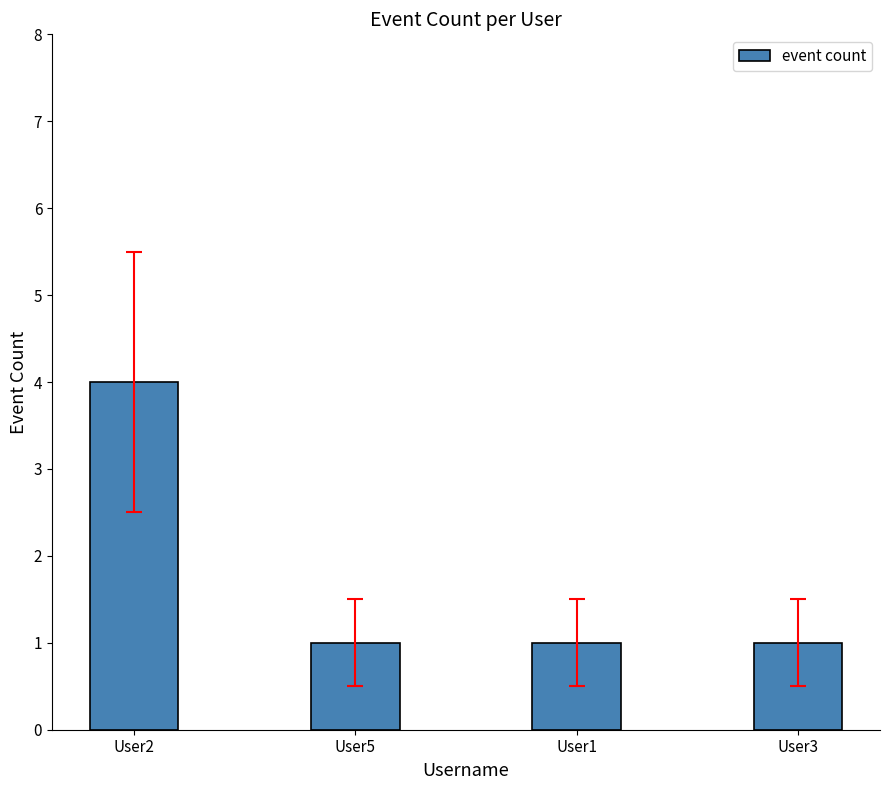

Does the chart contain stacked bars?

No